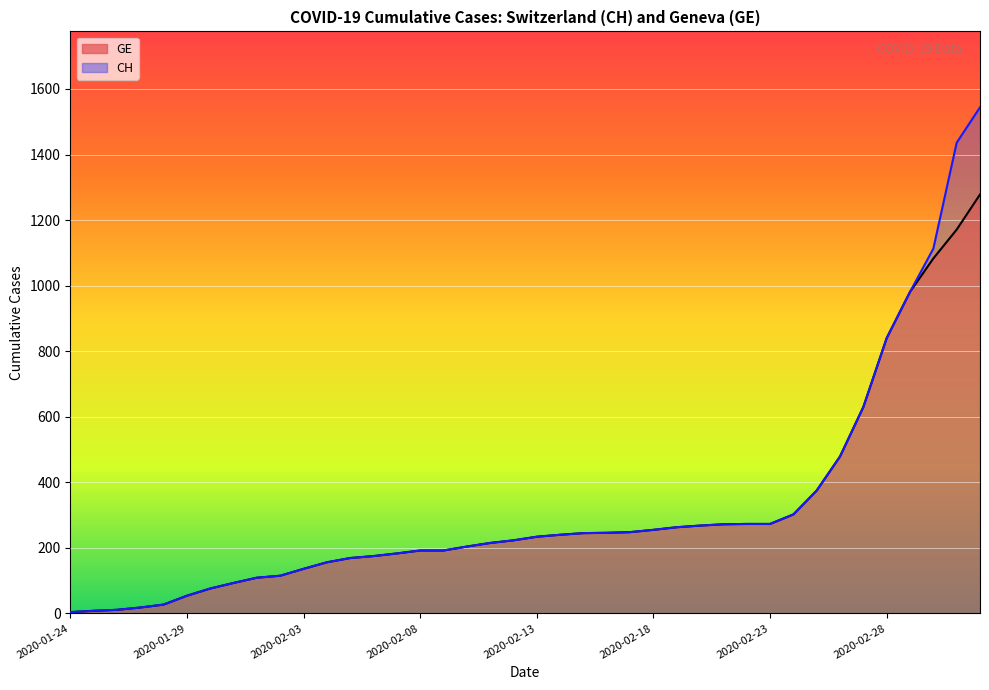

Which category has the highest value in the CH series?

2020-03-03